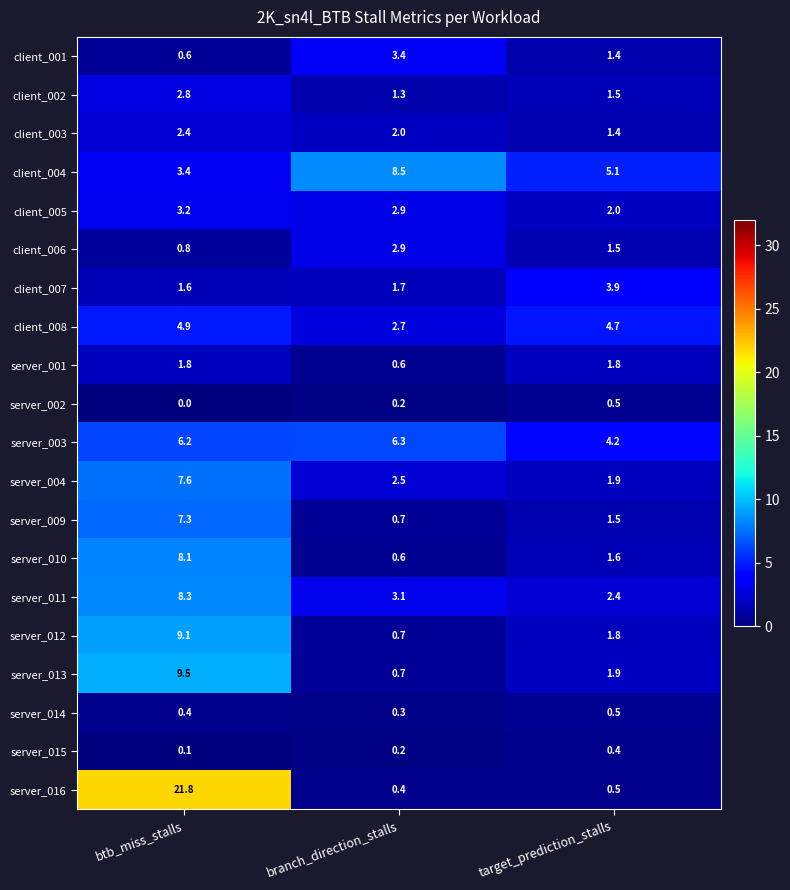

Which series has the largest total across all categories?

server_016